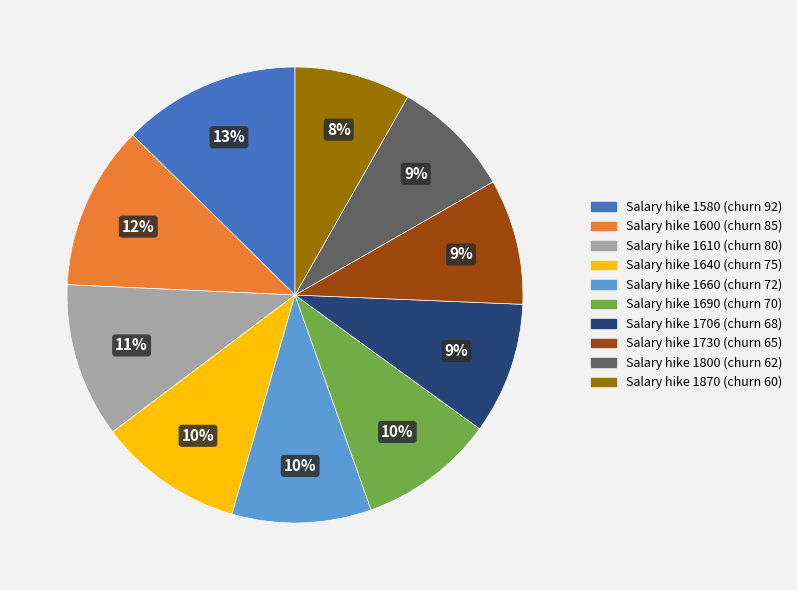

To the nearest percent, what is the average slice percentage?

10%